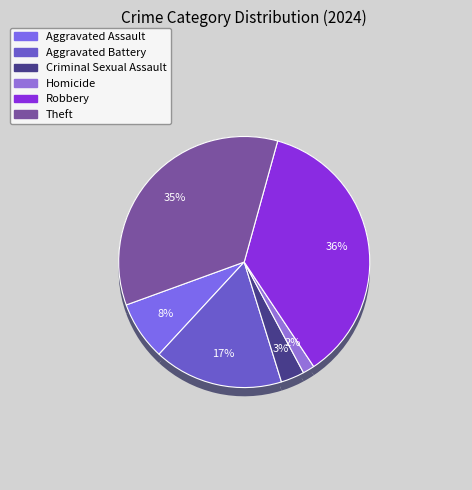

How many slices are in this pie chart?

6